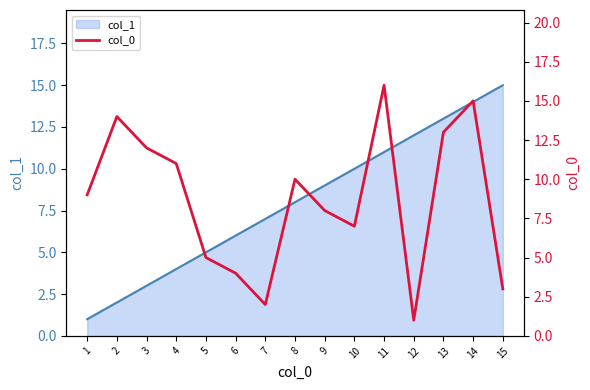

List the labels in order of col_1 value, smallest first.

1, 2, 3, 4, 5, 6, 7, 8, 9, 10, 11, 12, 13, 14, 15